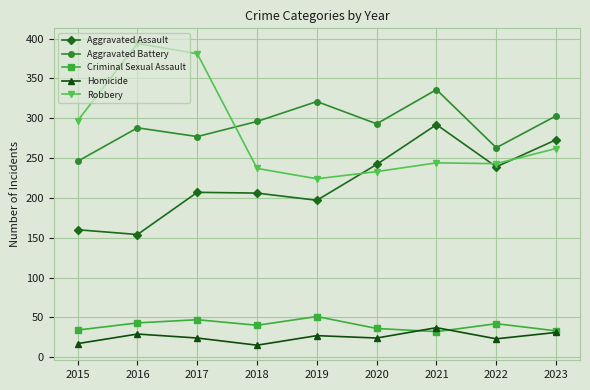

At which label does Aggravated Assault reach its minimum?

2016